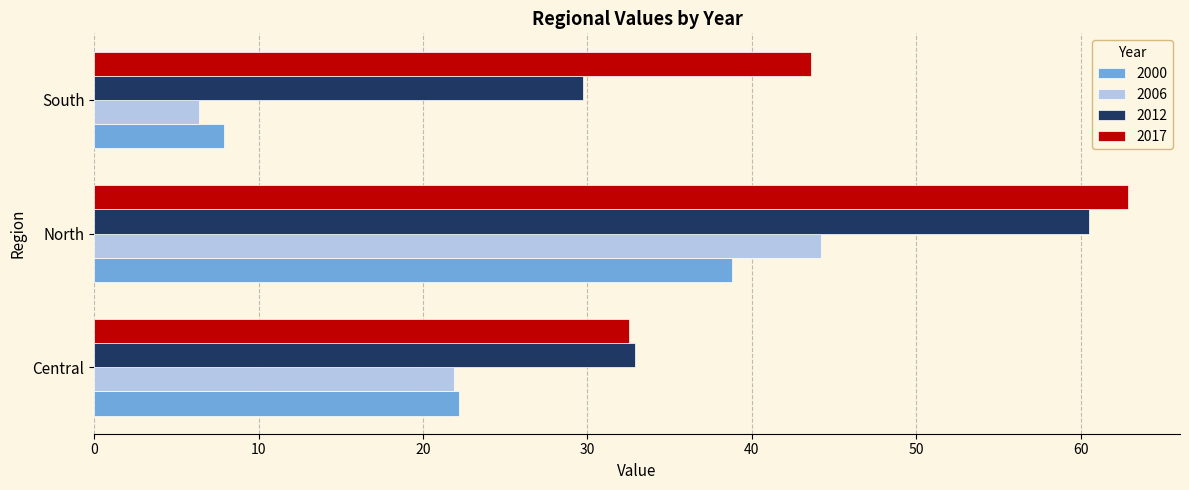

Is it true that 2017 equals 62.9 at North?

True